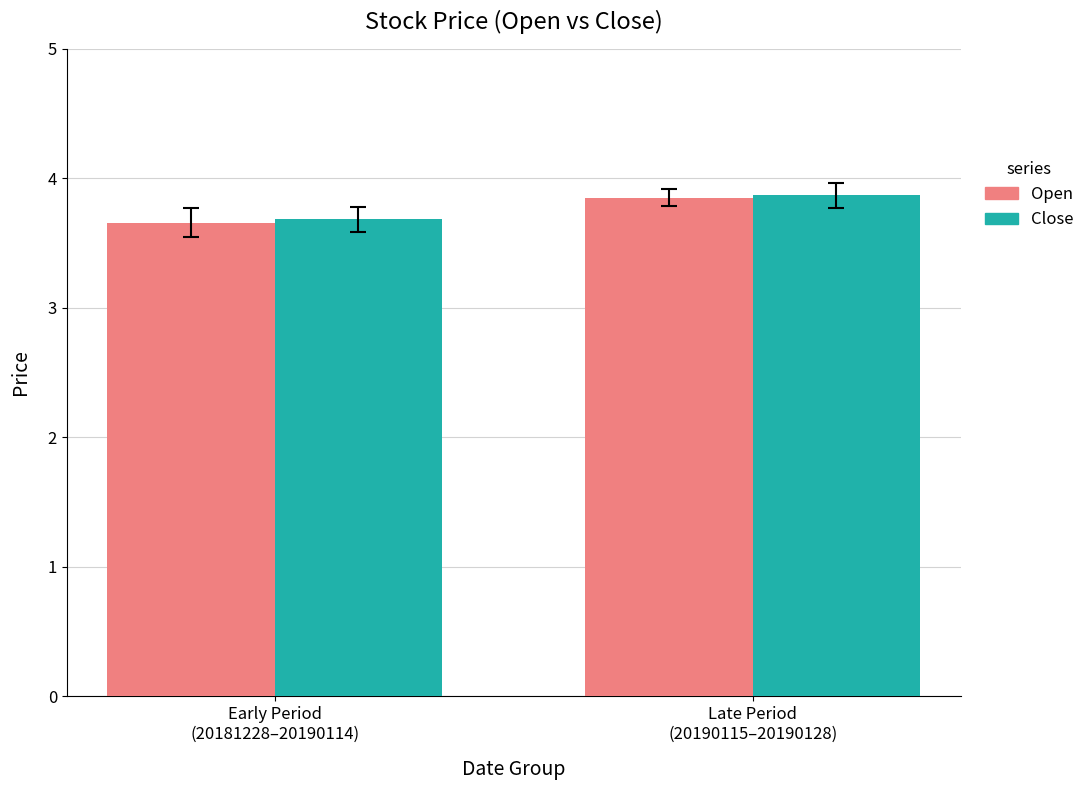

Which label corresponds to the smallest value in the chart?

Early Period
(20181228–20190114)